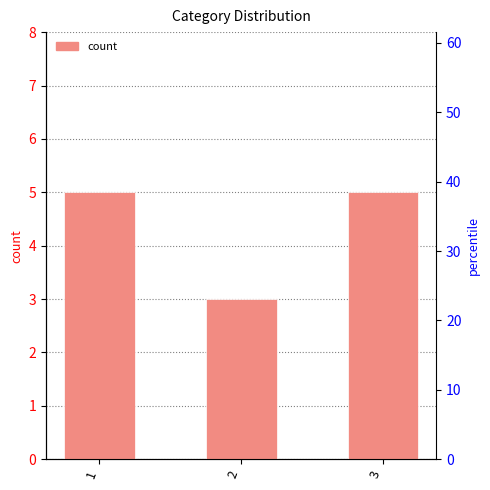

Are the bars horizontal?

No